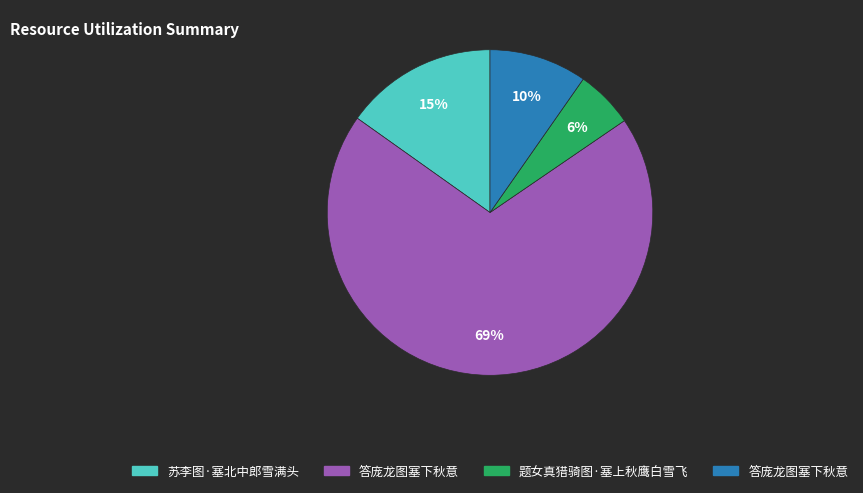

Does any single category account for the majority?

Yes